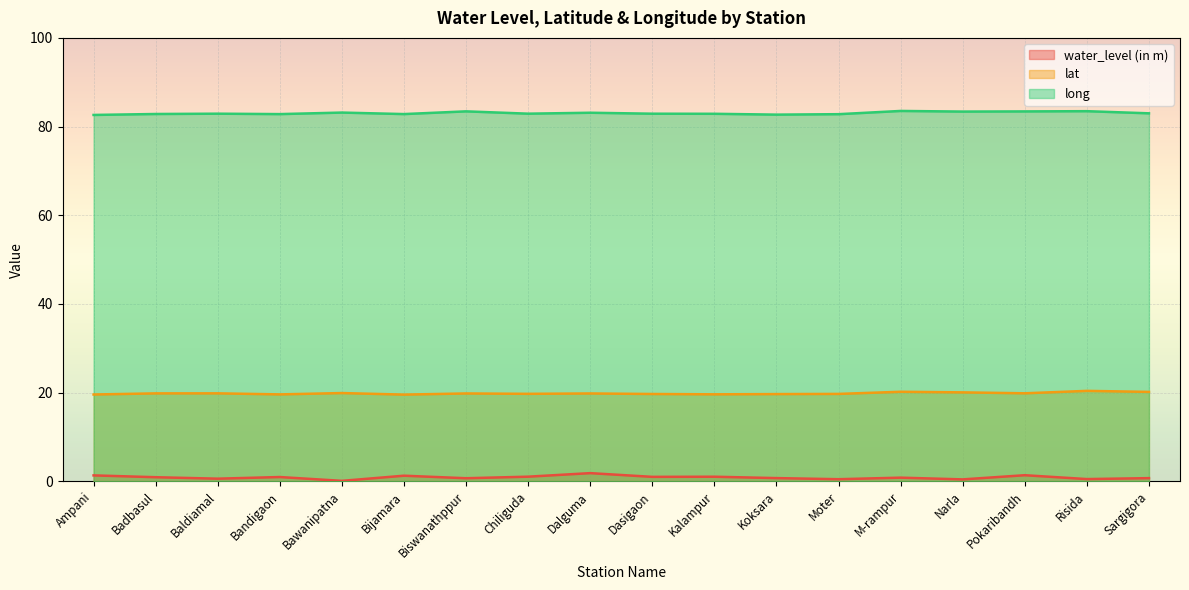

What is the difference between the maximum and minimum values in the lat series?

0.8